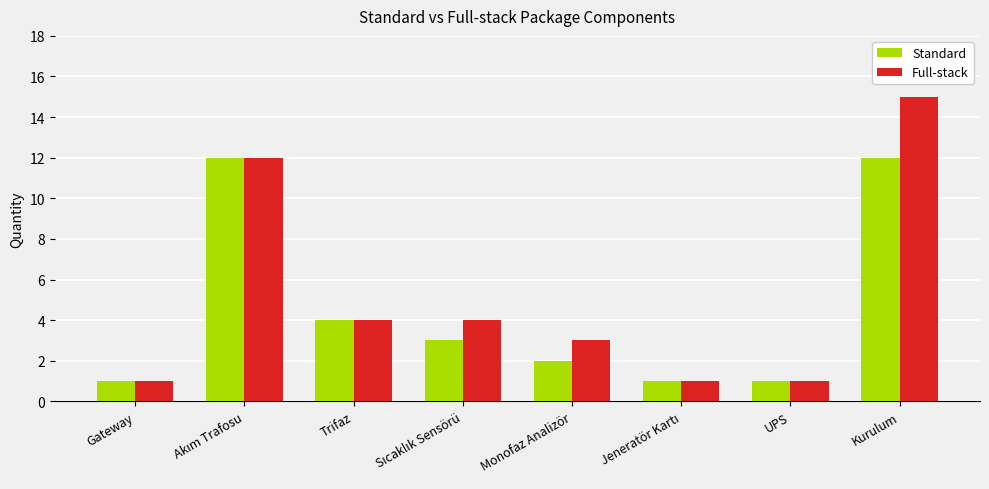

What is the smallest value displayed?

1